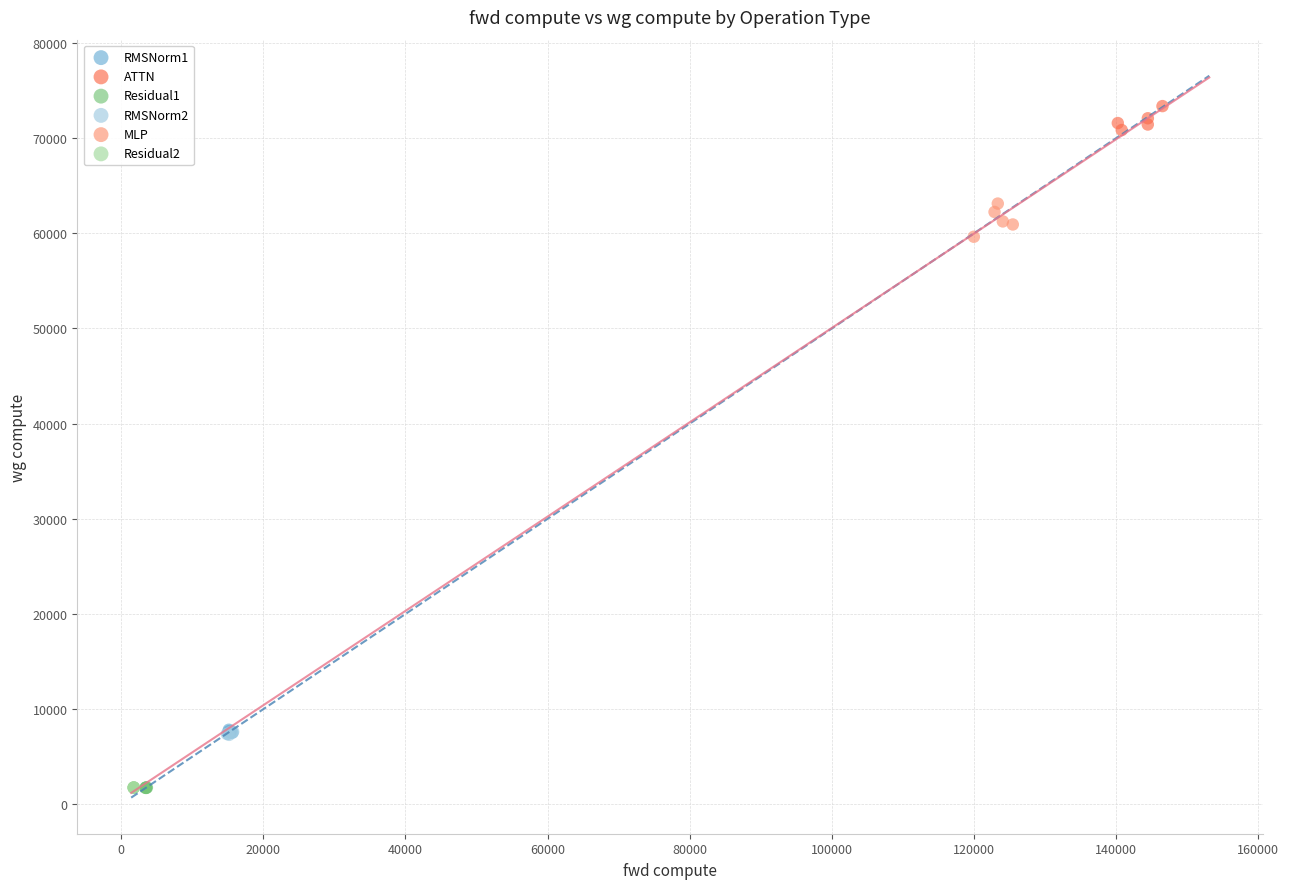

Which series contains the highest Y value?

ATTN